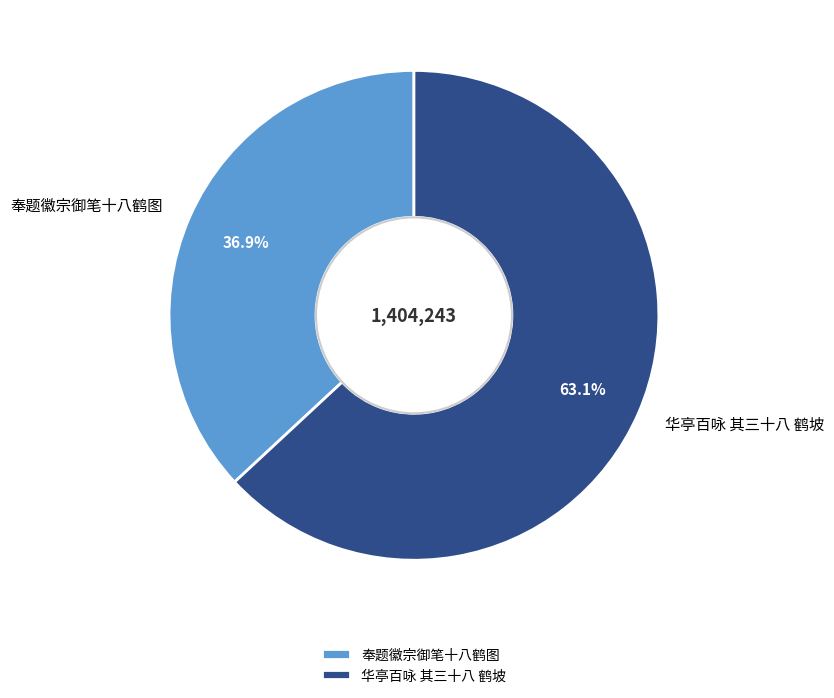

To the nearest percent, what is the combined percentage of 奉题徽宗御笔十八鹤图 and 华亭百咏 其三十八 鹤坡?

100%